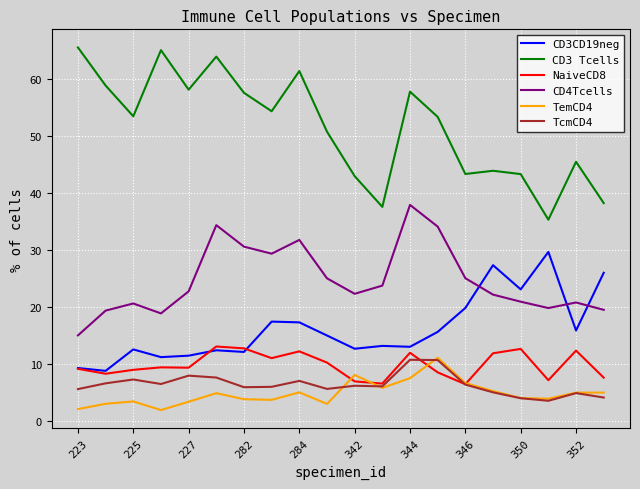

What is the highest value of the CD3CD19neg series?

29.6